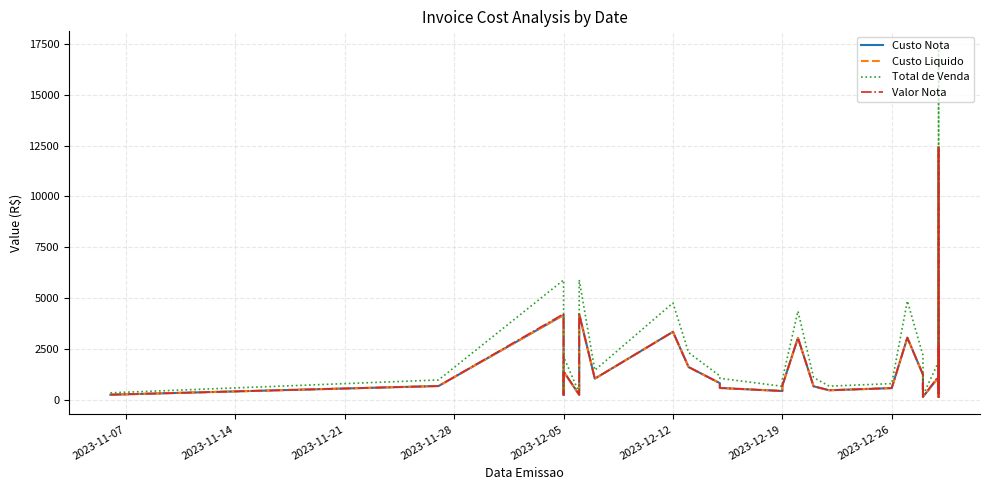

How many data points in Custo Nota are less than 762?

20